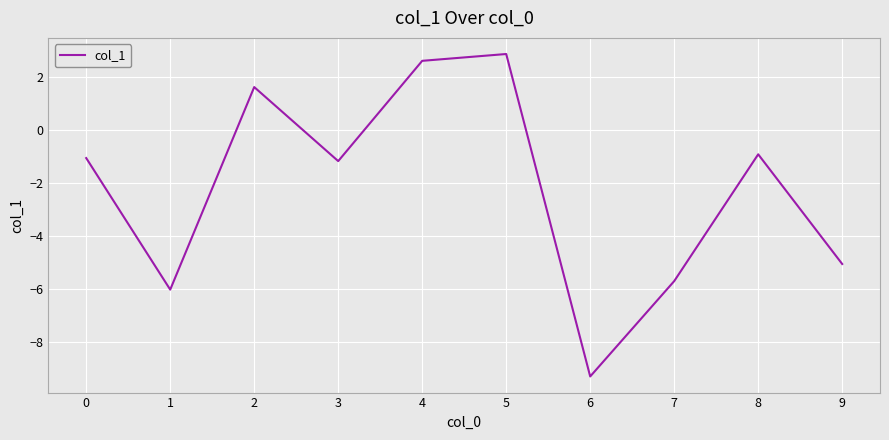

Reading right to left, extract all data points from this chart.

-5.1	-0.9	-5.7	-9.3	2.9	2.6	-1.2	1.6	-6.0	-1.1